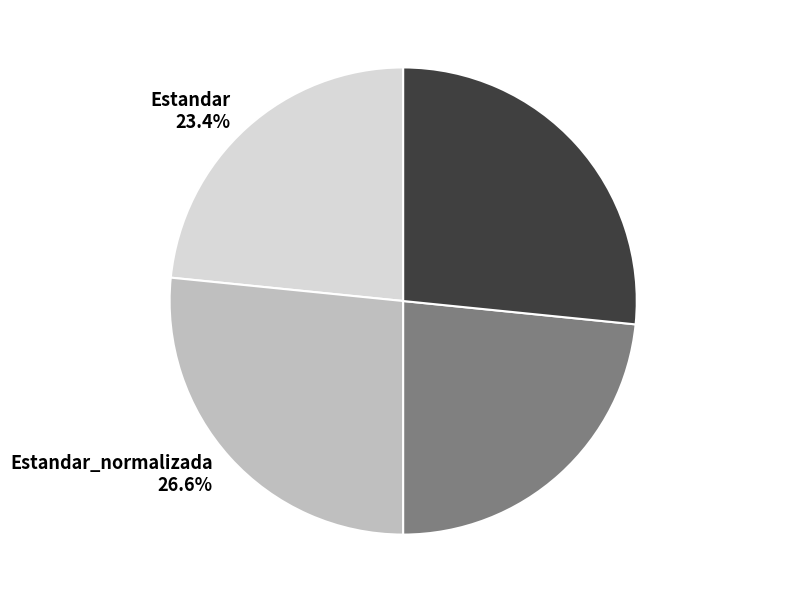

How many segments does this pie chart have?

4